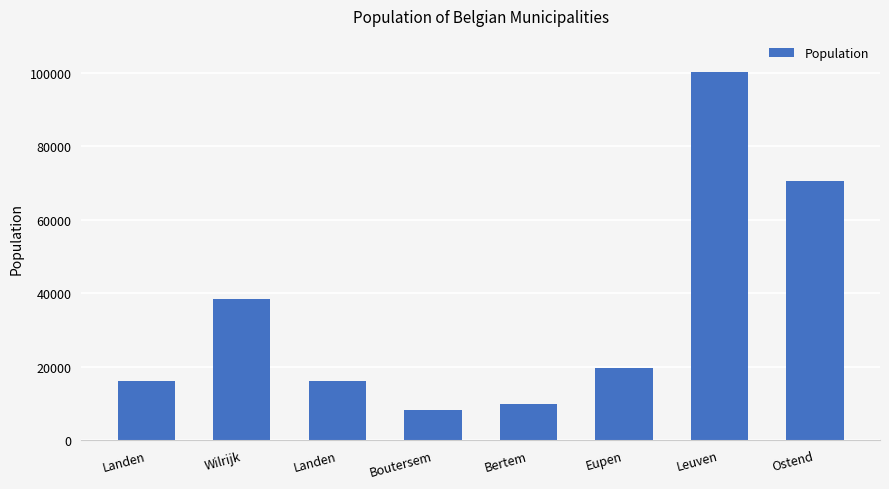

At which category does the chart reach its peak across all series?

Leuven